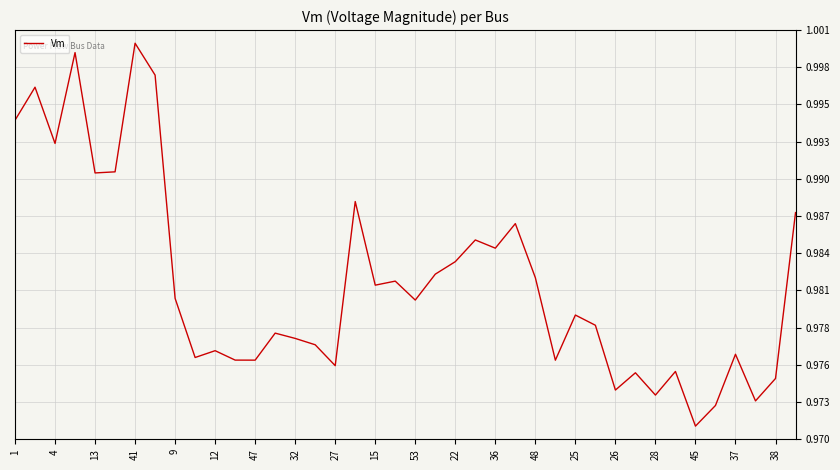

What is the maximum value shown in the chart?

1.0